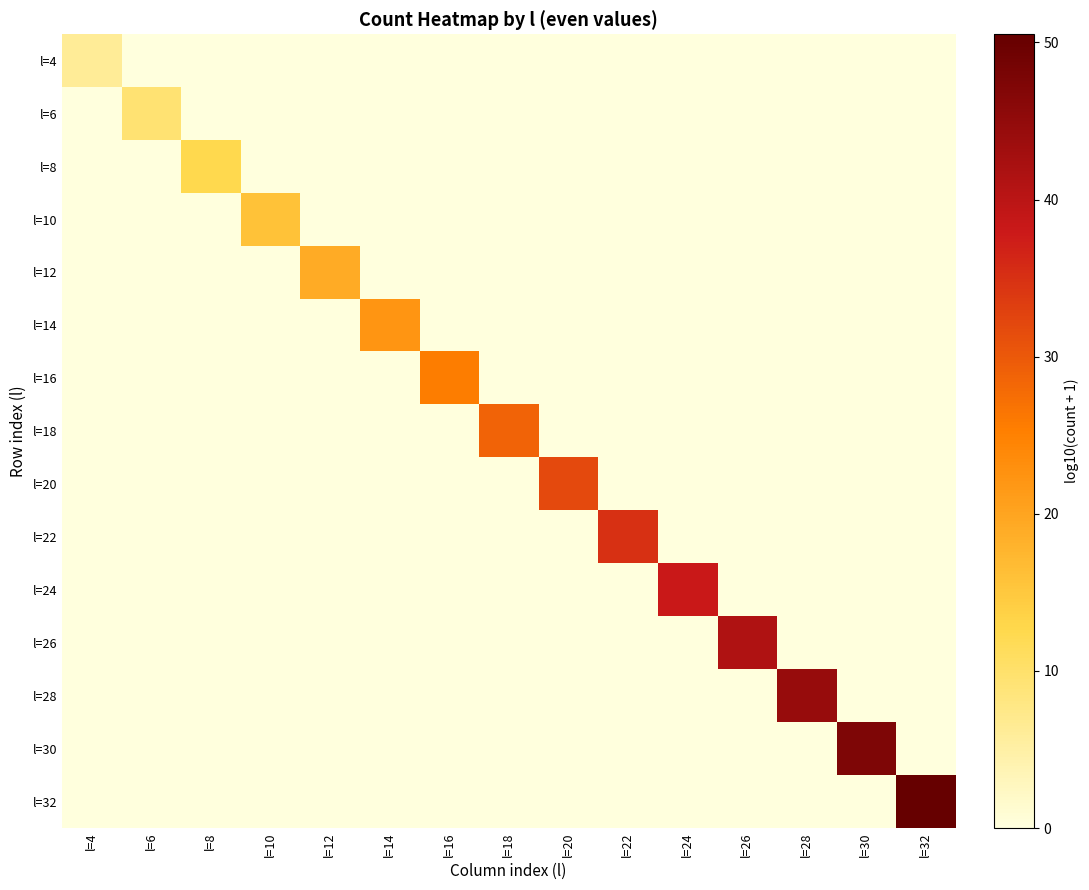

Reading left to right, transcribe all the data shown in this chart.

l=4: l=4=6.2	l=6=0.0	l=8=0.0	l=10=0.0	l=12=0.0	l=14=0.0	l=16=0.0	l=18=0.0	l=20=0.0	l=22=0.0	l=24=0.0	l=26=0.0	l=28=0.0	l=30=0.0	l=32=0.0
l=6: l=4=0.0	l=6=9.4	l=8=0.0	l=10=0.0	l=12=0.0	l=14=0.0	l=16=0.0	l=18=0.0	l=20=0.0	l=22=0.0	l=24=0.0	l=26=0.0	l=28=0.0	l=30=0.0	l=32=0.0
l=8: l=4=0.0	l=6=0.0	l=8=12.6	l=10=0.0	l=12=0.0	l=14=0.0	l=16=0.0	l=18=0.0	l=20=0.0	l=22=0.0	l=24=0.0	l=26=0.0	l=28=0.0	l=30=0.0	l=32=0.0
l=10: l=4=0.0	l=6=0.0	l=8=0.0	l=10=15.8	l=12=0.0	l=14=0.0	l=16=0.0	l=18=0.0	l=20=0.0	l=22=0.0	l=24=0.0	l=26=0.0	l=28=0.0	l=30=0.0	l=32=0.0
l=12: l=4=0.0	l=6=0.0	l=8=0.0	l=10=0.0	l=12=19.0	l=14=0.0	l=16=0.0	l=18=0.0	l=20=0.0	l=22=0.0	l=24=0.0	l=26=0.0	l=28=0.0	l=30=0.0	l=32=0.0
l=14: l=4=0.0	l=6=0.0	l=8=0.0	l=10=0.0	l=12=0.0	l=14=22.3	l=16=0.0	l=18=0.0	l=20=0.0	l=22=0.0	l=24=0.0	l=26=0.0	l=28=0.0	l=30=0.0	l=32=0.0
l=16: l=4=0.0	l=6=0.0	l=8=0.0	l=10=0.0	l=12=0.0	l=14=0.0	l=16=25.5	l=18=0.0	l=20=0.0	l=22=0.0	l=24=0.0	l=26=0.0	l=28=0.0	l=30=0.0	l=32=0.0
l=18: l=4=0.0	l=6=0.0	l=8=0.0	l=10=0.0	l=12=0.0	l=14=0.0	l=16=0.0	l=18=28.7	l=20=0.0	l=22=0.0	l=24=0.0	l=26=0.0	l=28=0.0	l=30=0.0	l=32=0.0
l=20: l=4=0.0	l=6=0.0	l=8=0.0	l=10=0.0	l=12=0.0	l=14=0.0	l=16=0.0	l=18=0.0	l=20=31.8	l=22=0.0	l=24=0.0	l=26=0.0	l=28=0.0	l=30=0.0	l=32=0.0
l=22: l=4=0.0	l=6=0.0	l=8=0.0	l=10=0.0	l=12=0.0	l=14=0.0	l=16=0.0	l=18=0.0	l=20=0.0	l=22=35.0	l=24=0.0	l=26=0.0	l=28=0.0	l=30=0.0	l=32=0.0
l=24: l=4=0.0	l=6=0.0	l=8=0.0	l=10=0.0	l=12=0.0	l=14=0.0	l=16=0.0	l=18=0.0	l=20=0.0	l=22=0.0	l=24=38.1	l=26=0.0	l=28=0.0	l=30=0.0	l=32=0.0
l=26: l=4=0.0	l=6=0.0	l=8=0.0	l=10=0.0	l=12=0.0	l=14=0.0	l=16=0.0	l=18=0.0	l=20=0.0	l=22=0.0	l=24=0.0	l=26=41.3	l=28=0.0	l=30=0.0	l=32=0.0
l=28: l=4=0.0	l=6=0.0	l=8=0.0	l=10=0.0	l=12=0.0	l=14=0.0	l=16=0.0	l=18=0.0	l=20=0.0	l=22=0.0	l=24=0.0	l=26=0.0	l=28=44.4	l=30=0.0	l=32=0.0
l=30: l=4=0.0	l=6=0.0	l=8=0.0	l=10=0.0	l=12=0.0	l=14=0.0	l=16=0.0	l=18=0.0	l=20=0.0	l=22=0.0	l=24=0.0	l=26=0.0	l=28=0.0	l=30=47.5	l=32=0.0
l=32: l=4=0.0	l=6=0.0	l=8=0.0	l=10=0.0	l=12=0.0	l=14=0.0	l=16=0.0	l=18=0.0	l=20=0.0	l=22=0.0	l=24=0.0	l=26=0.0	l=28=0.0	l=30=0.0	l=32=50.5